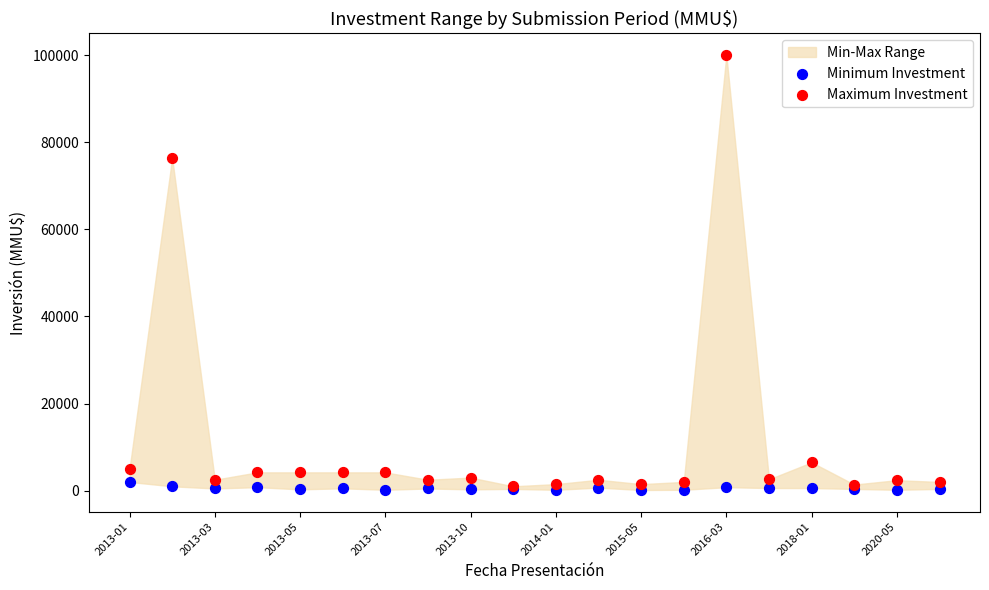

In the Maximum Investment series, what Y value is closest to 50500?

76383